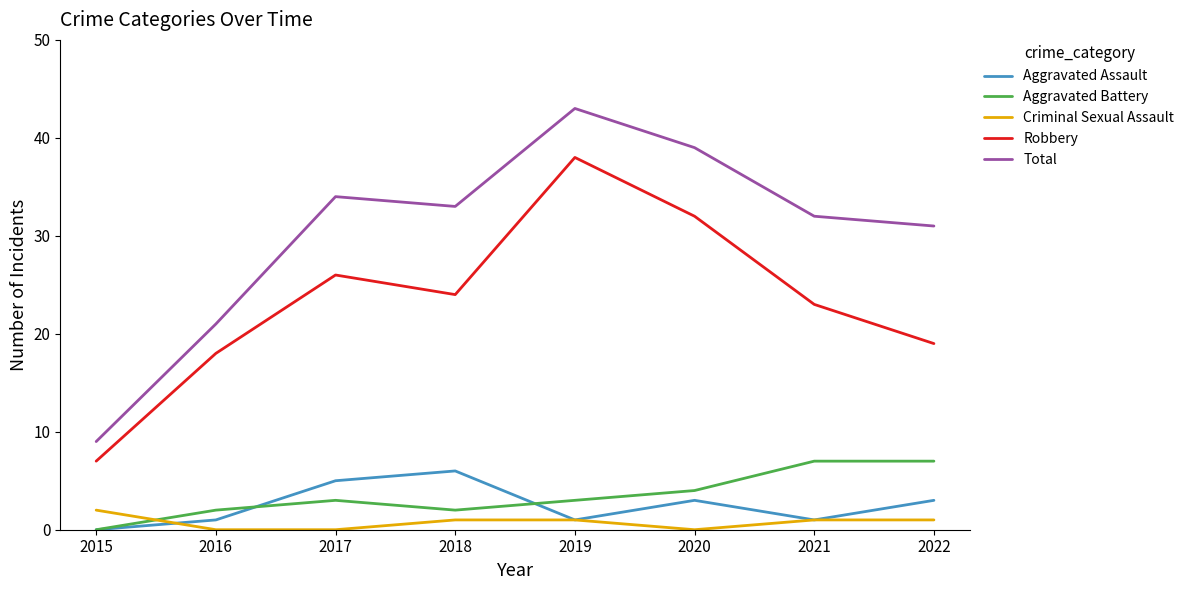

How many values in Aggravated Battery are above zero?

7